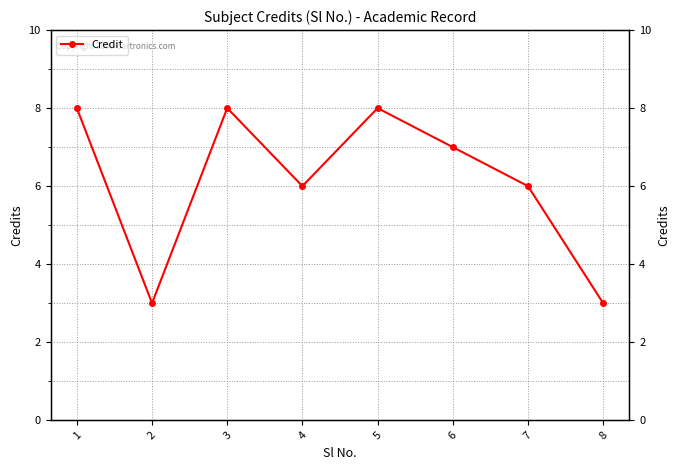

Which category has the lowest value across all series?

2